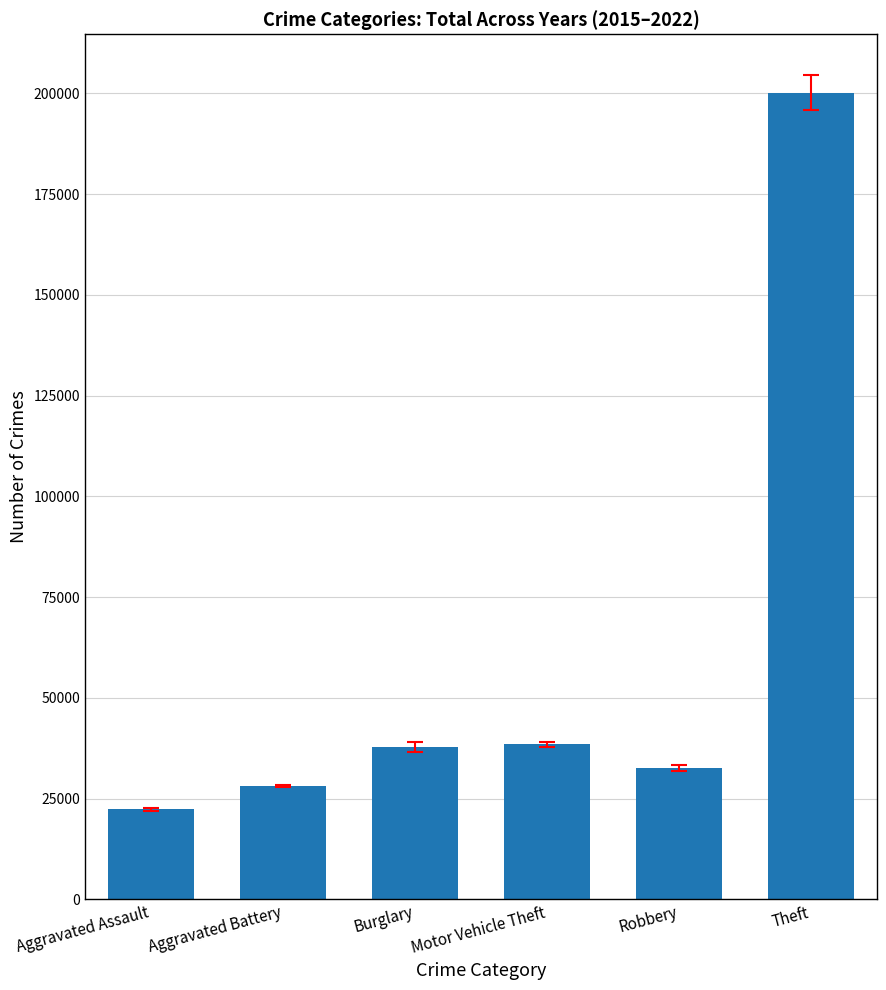

What is the minimum value shown in the chart?

22423